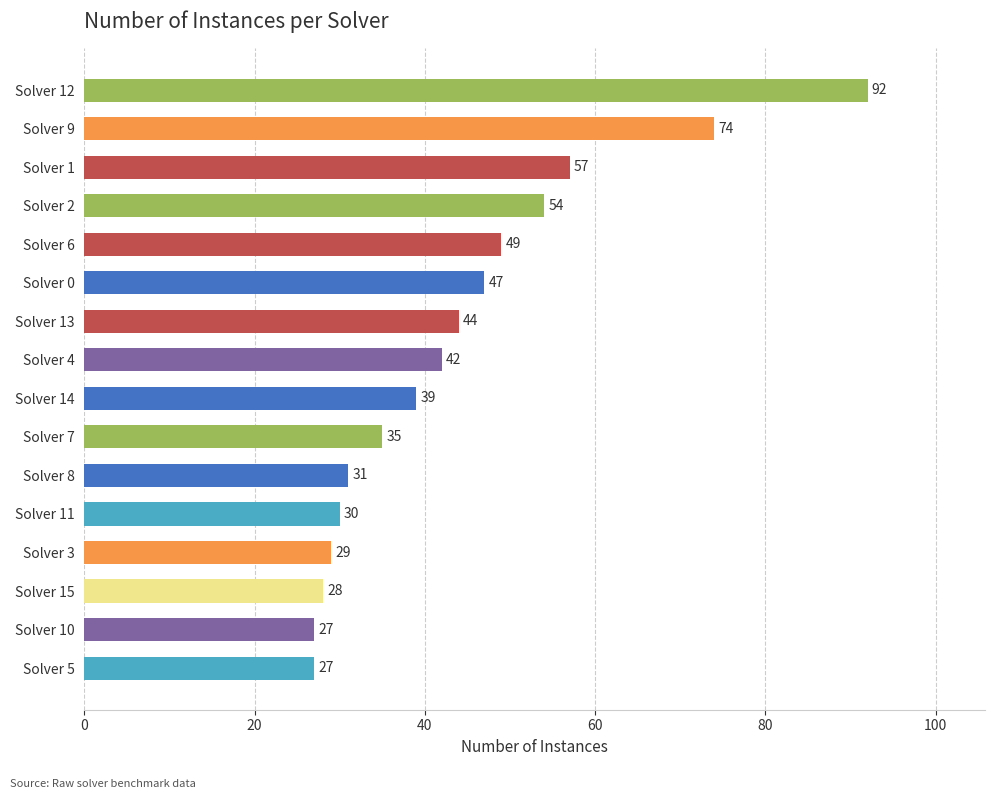

How many values are below 42?

8